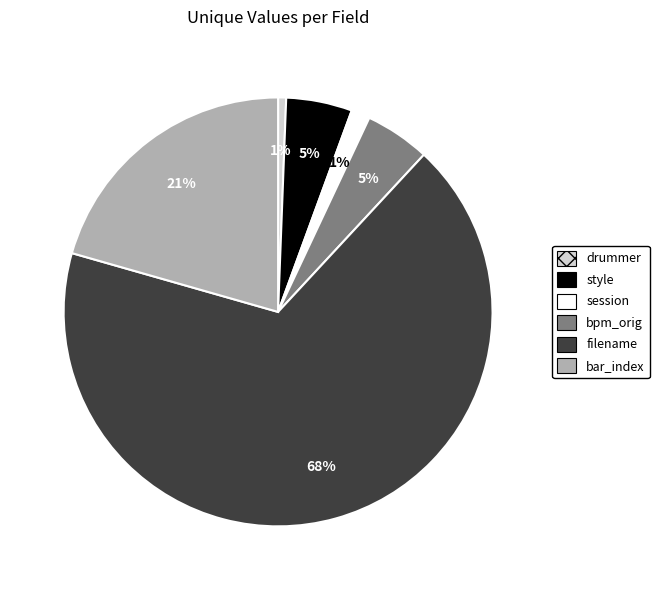

To the nearest percent, what portion does bpm_orig represent?

5%